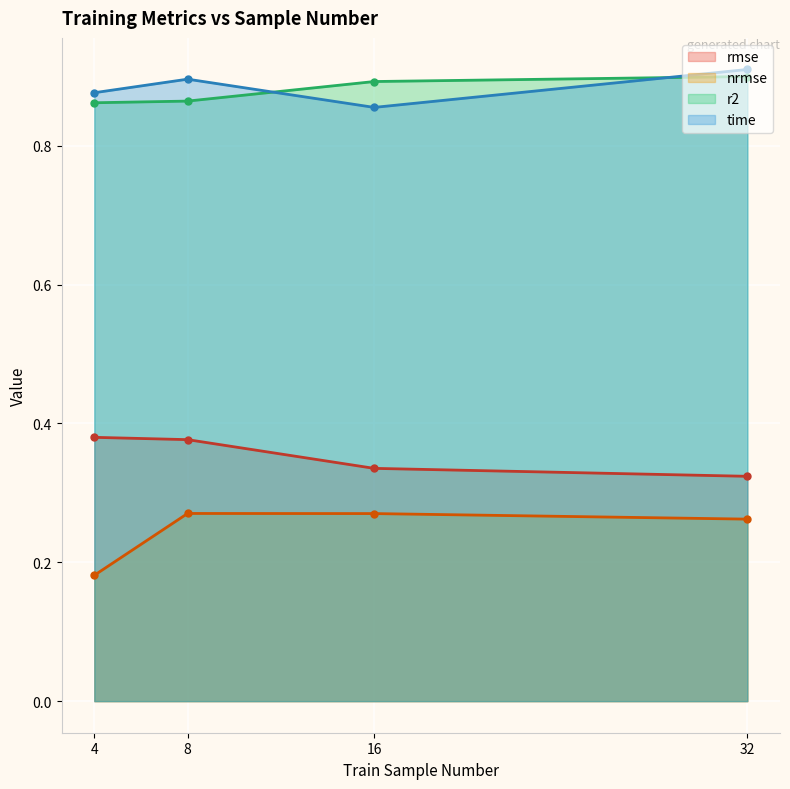

How many interior local peaks does the nrmse series have?

1